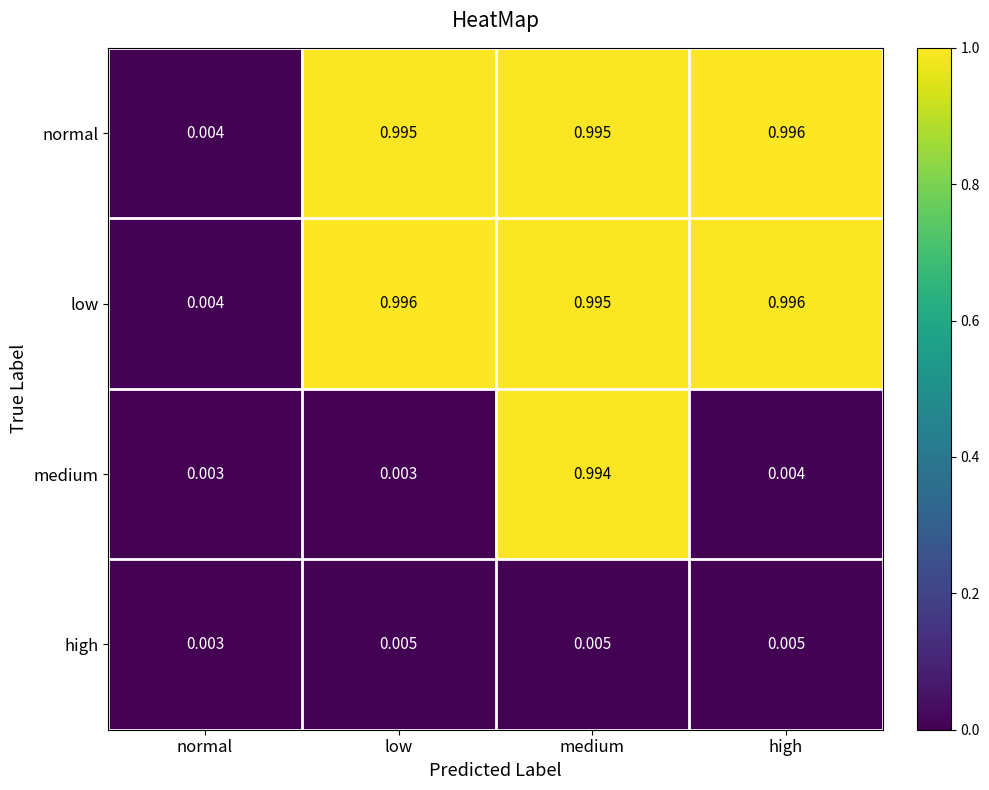

At which label does normal reach its minimum?

normal